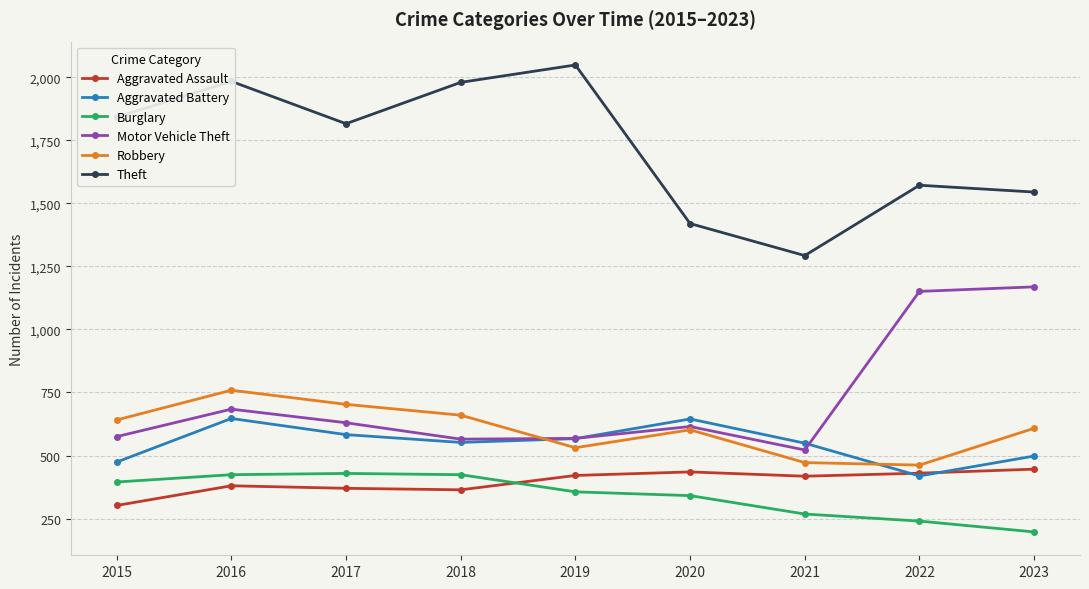

What is the average value of the Aggravated Battery series?

548